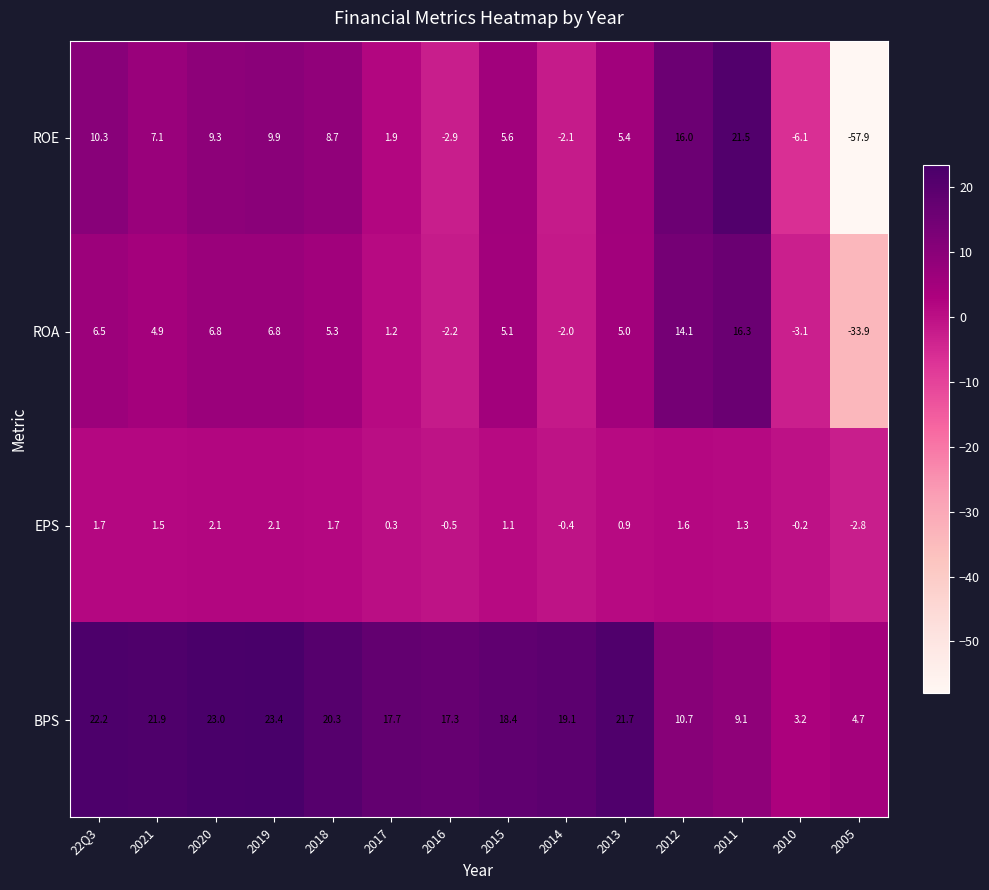

Count the number of categories in the chart.

14